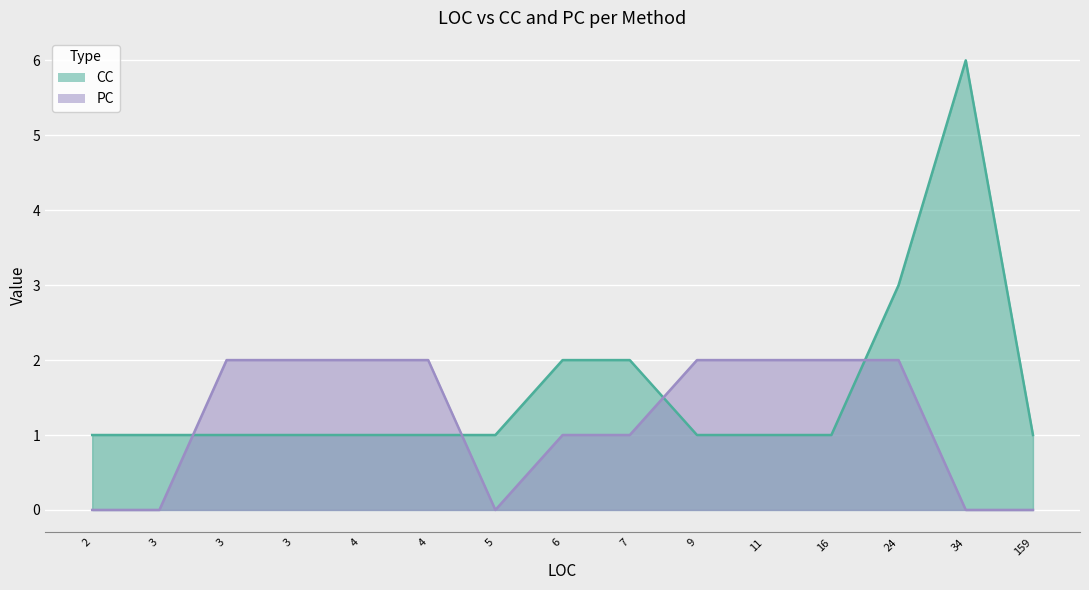

Count the CC values in the range 1 to 2.

13